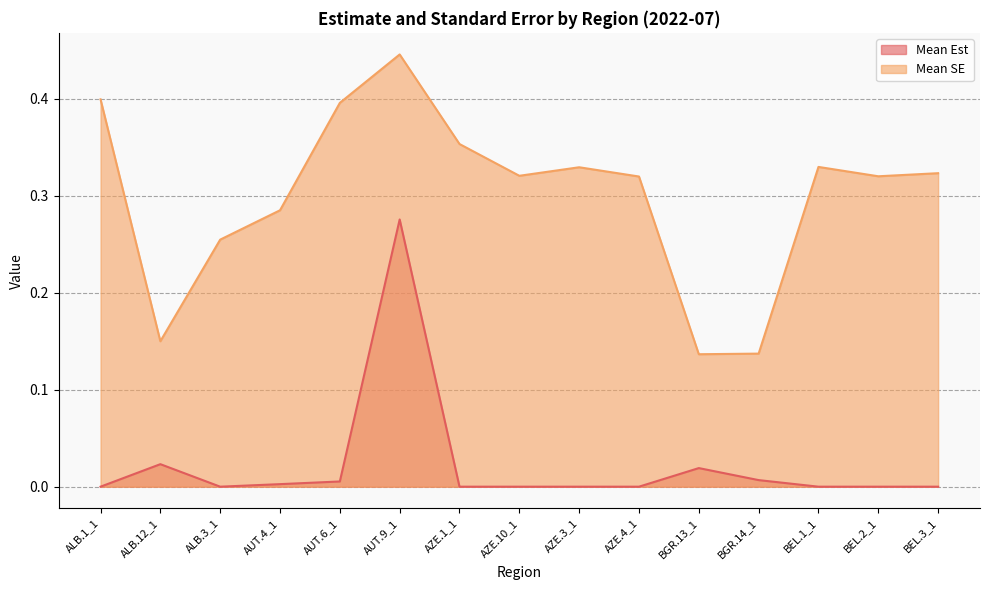

True or false: Mean Est and Mean SE cross at least once.

False